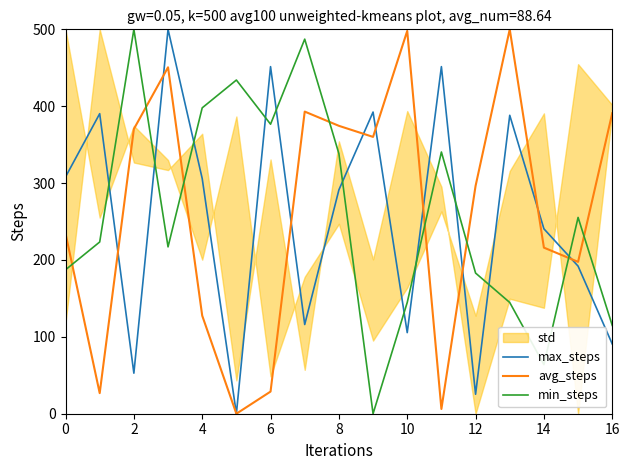

How many lines are shown in the chart?

3